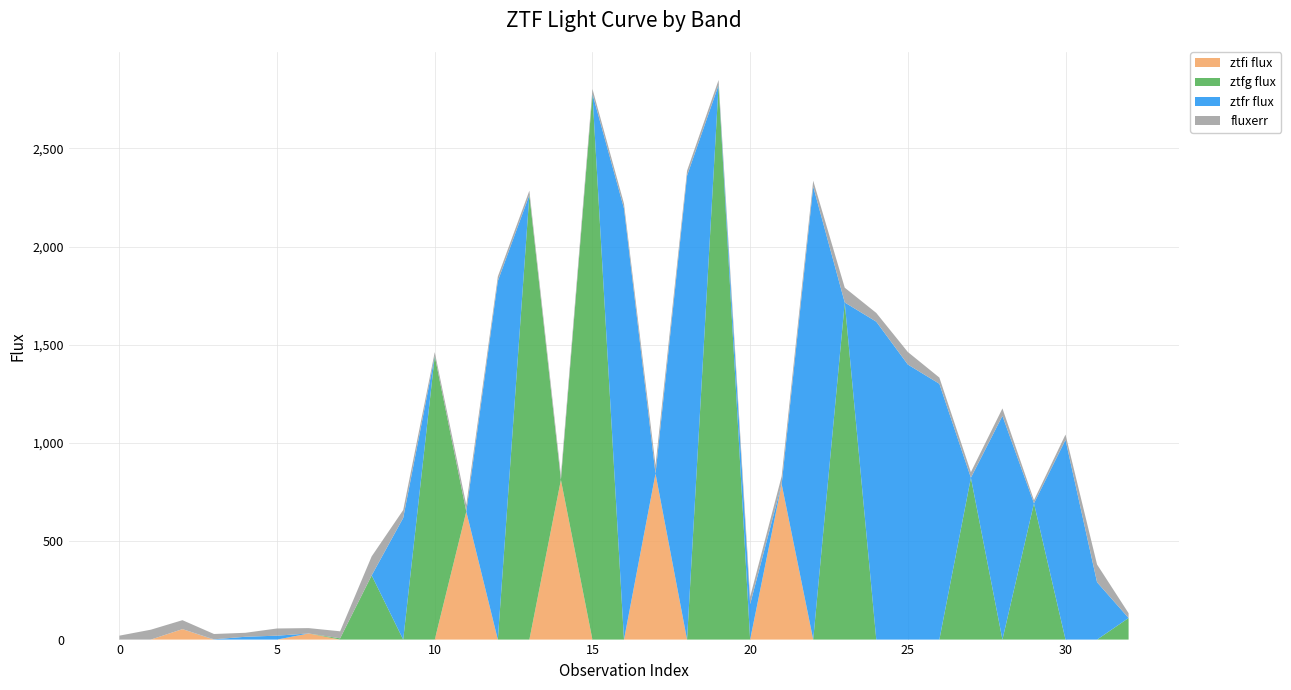

Reading left to right, what are all the values shown in this chart?

ztfg_flux: 0=0.0	1=0.0	2=0.0	3=0.0	4=0.0	5=0.0	6=0.0	7=6.3	8=326.7	9=0.0	10=1442.8	11=0.0	12=0.0	13=2262.9	14=0.0	15=2777.5	16=0.0	17=0.0	18=0.0	19=2822.7	20=0.0	21=0.0	22=0.0	23=1715.6	24=0.0	25=0.0	26=0.0	27=823.8	28=0.0	29=693.6	30=0.0	31=0.0	32=109.9
ztfr_flux: 0=0.0	1=0.0	2=0.0	3=1.5	4=14.4	5=19.9	6=0.0	7=0.0	8=0.0	9=619.5	10=0.0	11=0.0	12=1824.9	13=0.0	14=0.0	15=0.0	16=2194.4	17=0.0	18=2361.3	19=0.0	20=180.4	21=0.0	22=2305.5	23=0.0	24=1618.0	25=1399.9	26=1302.0	27=0.0	28=1138.6	29=0.0	30=1016.8	31=292.0	32=0.0
ztfi_flux: 0=0.0	1=0.0	2=53.2	3=0.0	4=0.0	5=0.0	6=31.0	7=0.0	8=0.0	9=0.0	10=0.0	11=651.6	12=0.0	13=0.0	14=812.8	15=0.0	16=0.0	17=844.4	18=0.0	19=0.0	20=0.0	21=791.2	22=0.0	23=0.0	24=0.0	25=0.0	26=0.0	27=0.0	28=0.0	29=0.0	30=0.0	31=0.0	32=0.0
fluxerr: 0=20.0	1=50.4	2=45.6	3=27.0	4=20.2	5=36.6	6=27.4	7=35.8	8=96.8	9=40.0	10=20.3	11=33.6	12=23.1	13=21.9	14=24.3	15=25.2	16=24.5	17=43.0	18=25.0	19=25.4	20=37.2	21=40.1	22=30.0	23=75.4	24=44.5	25=63.9	26=31.6	27=28.3	28=37.8	29=15.6	30=26.7	31=90.4	32=24.4